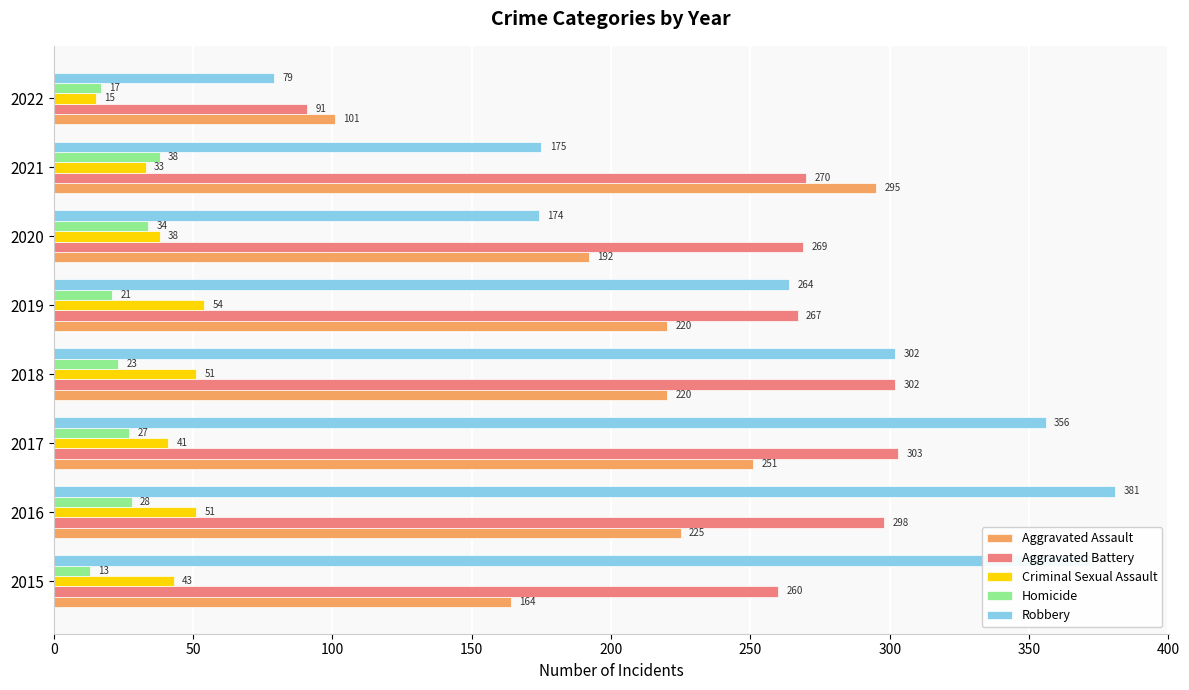

What is the difference between the highest and lowest values at 2016?

353